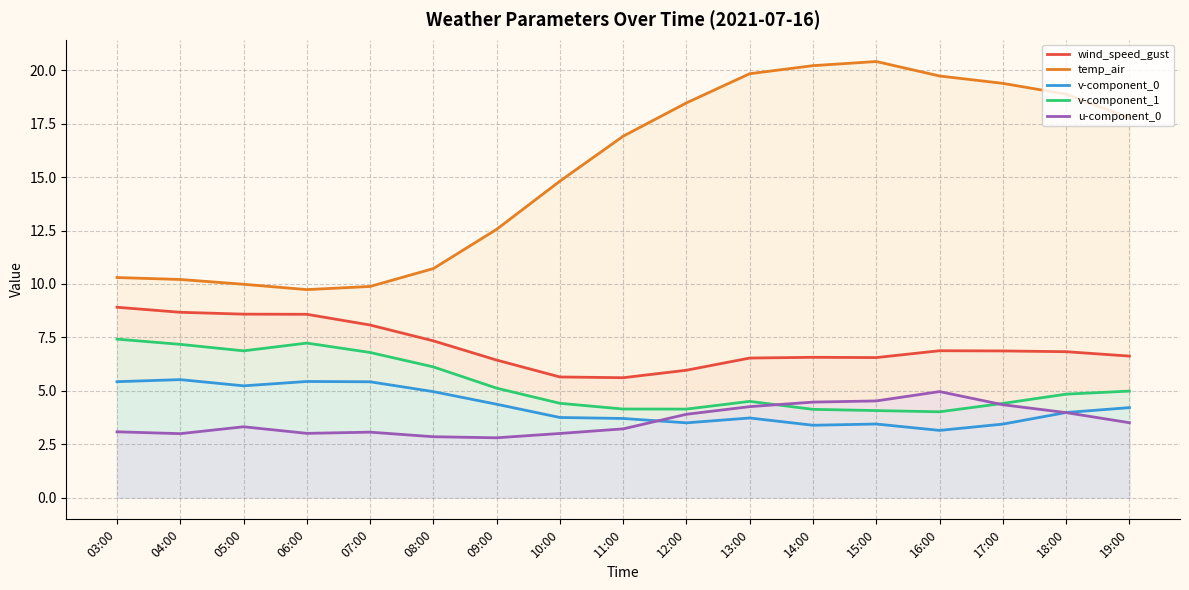

Is it true that u-component_0 equals 3.2 at 11:00?

True